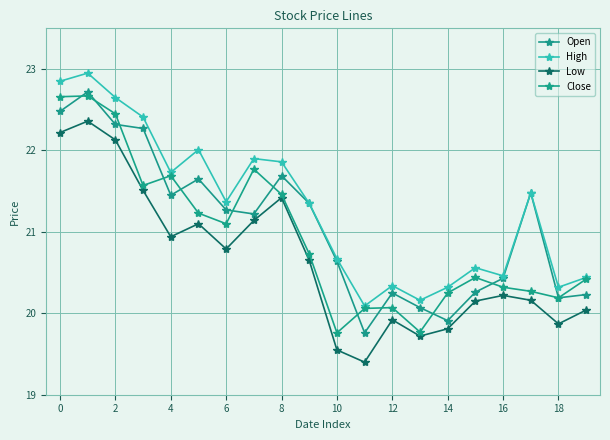

Does the chart have visible grid lines?

Yes